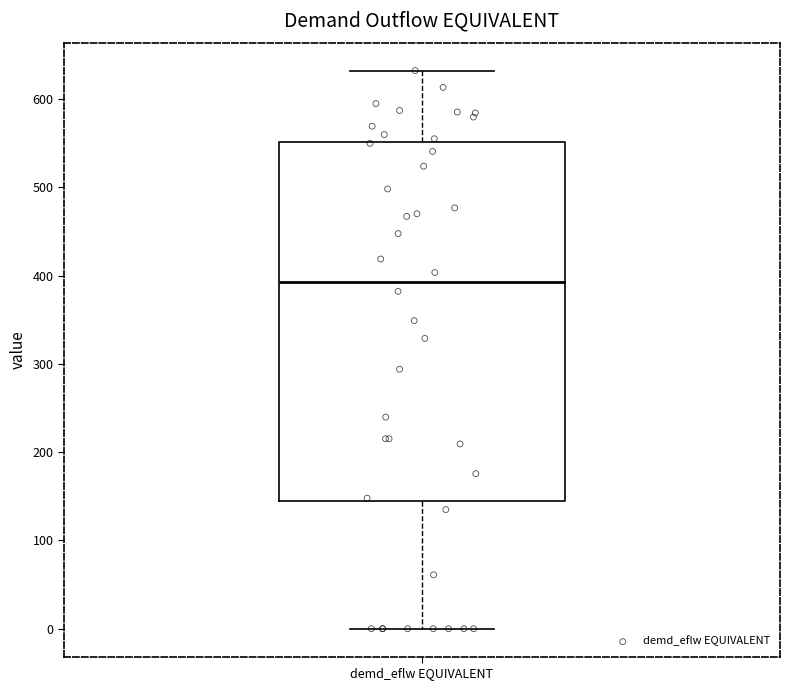

Where is the upper edge of the box for demd_eflw EQUIVALENT on the y-axis? The values are not printed on the chart, so give them approximately, as read against the axis.

550